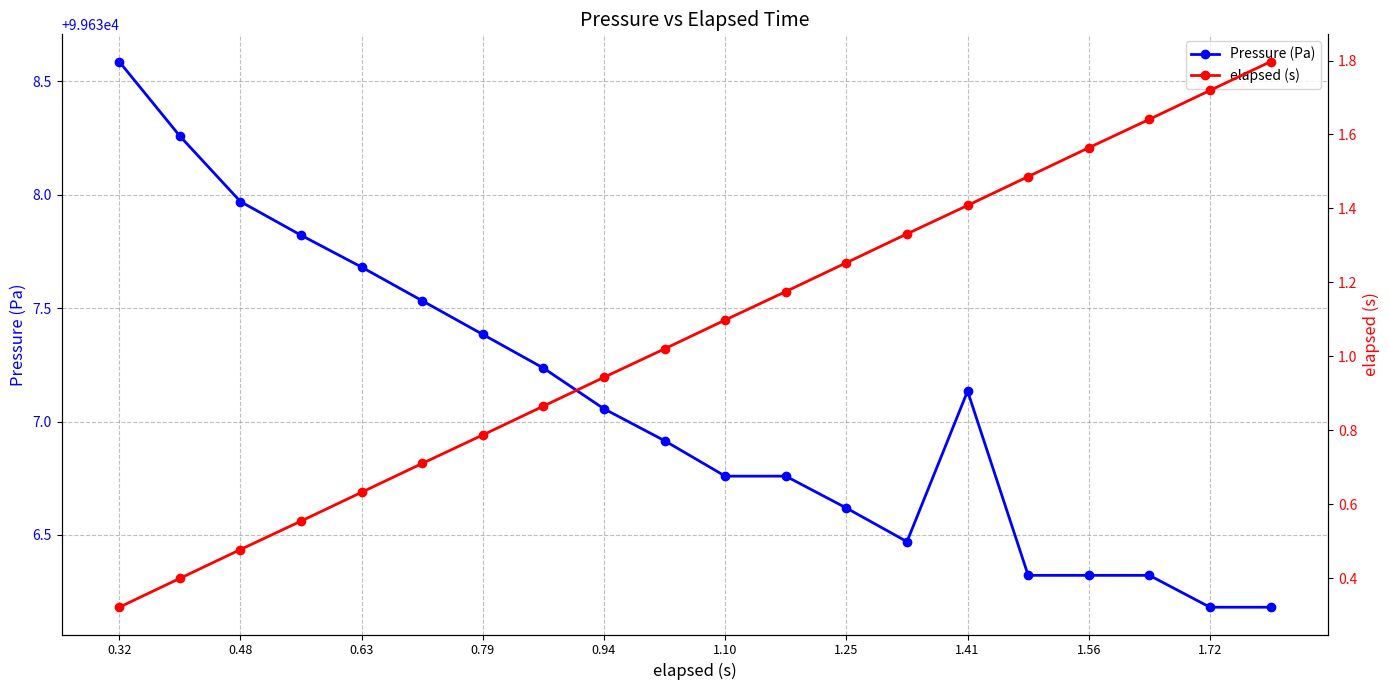

At which category does the chart reach its minimum across all series?

0.32